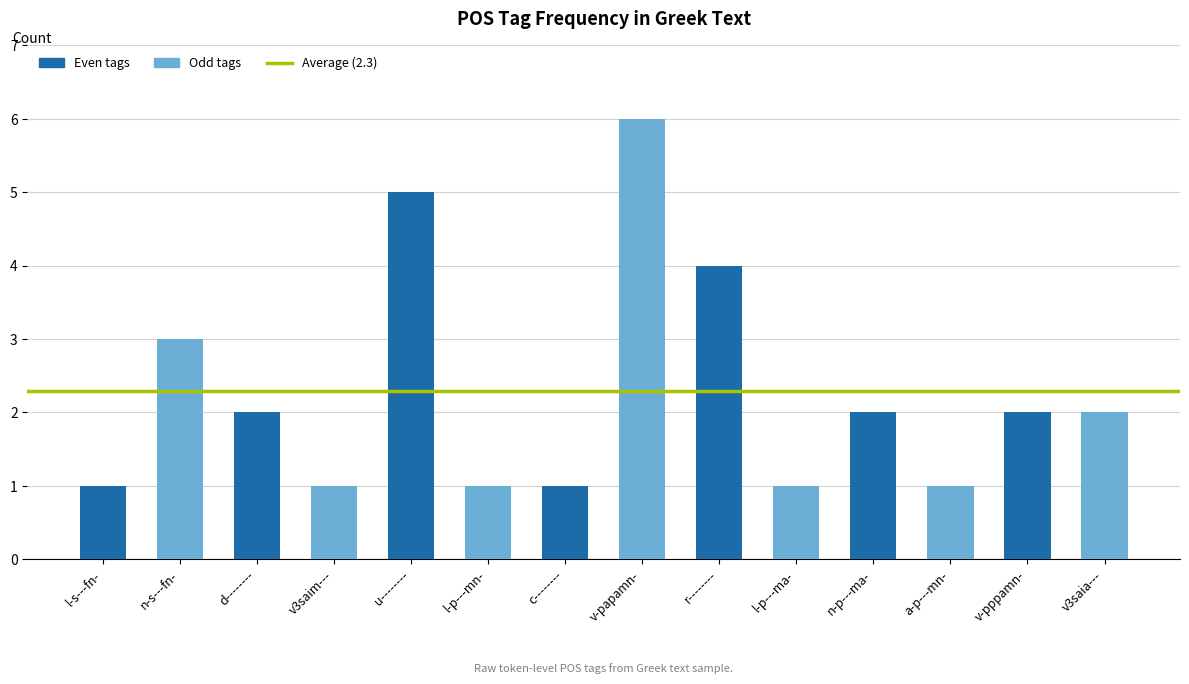

Reading left to right, what are all the values shown in this chart?

l-s---fn-=1	n-s---fn-=3	d--------=2	v3saim---=1	u--------=5	l-p---mn-=1	c--------=1	v-papamn-=6	r--------=4	l-p---ma-=1	n-p---ma-=2	a-p---mn-=1	v-pppamn-=2	v3saia---=2